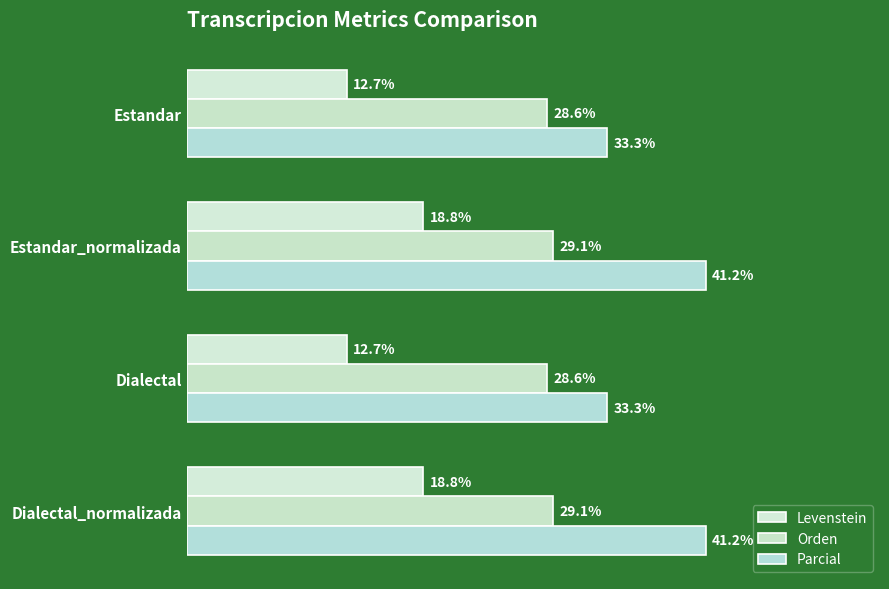

Reading left to right, transcribe all the data shown in this chart.

Levenstein: 12.7	18.8	12.7	18.8
Orden: 28.6	29.1	28.6	29.1
Parcial: 33.3	41.2	33.3	41.2